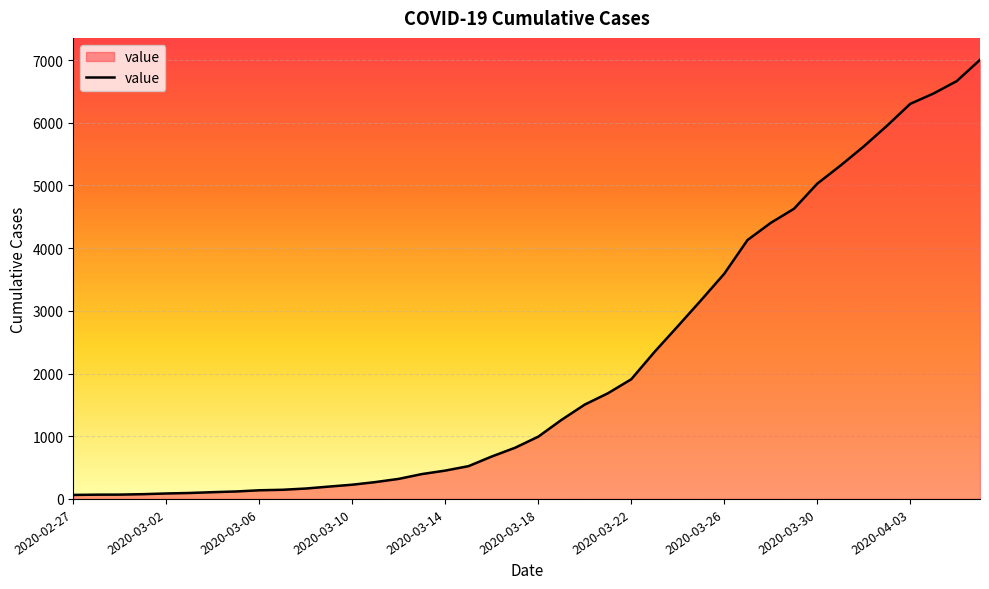

What is the maximum value shown in the chart?

7003